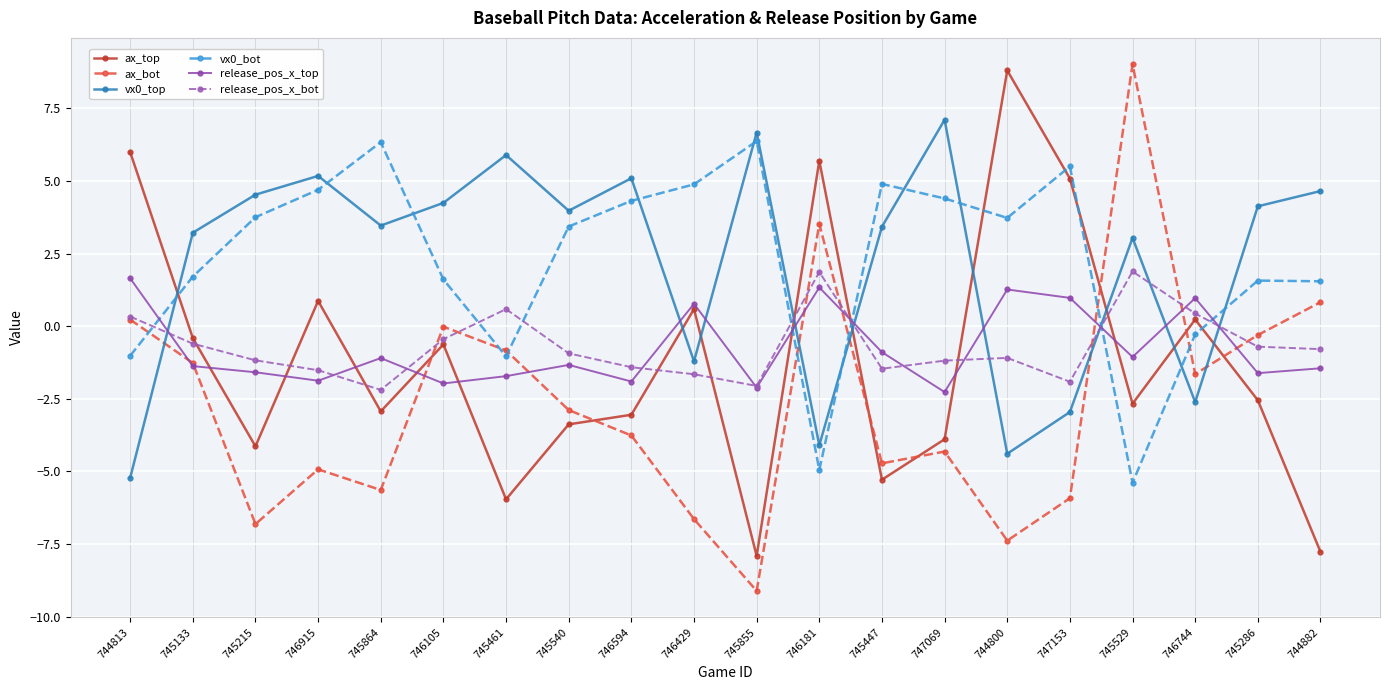

What is the difference between the highest and lowest values at 747069?

11.4